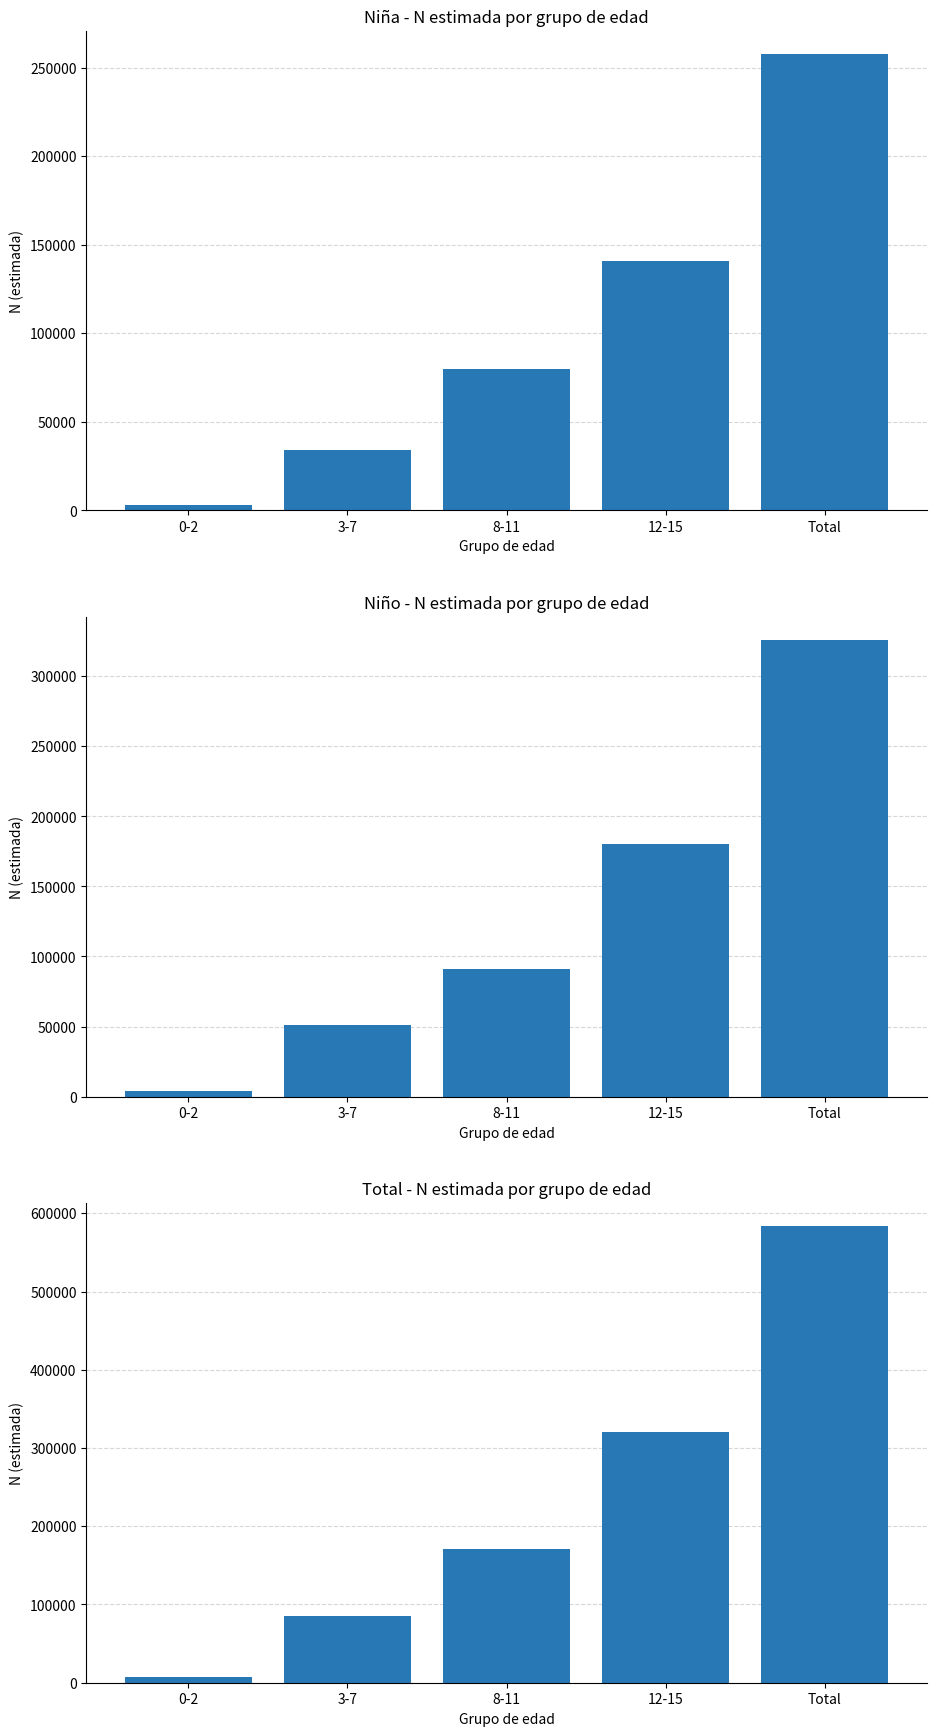

What is the value of the Niño bar at the 1st from the left?

4166